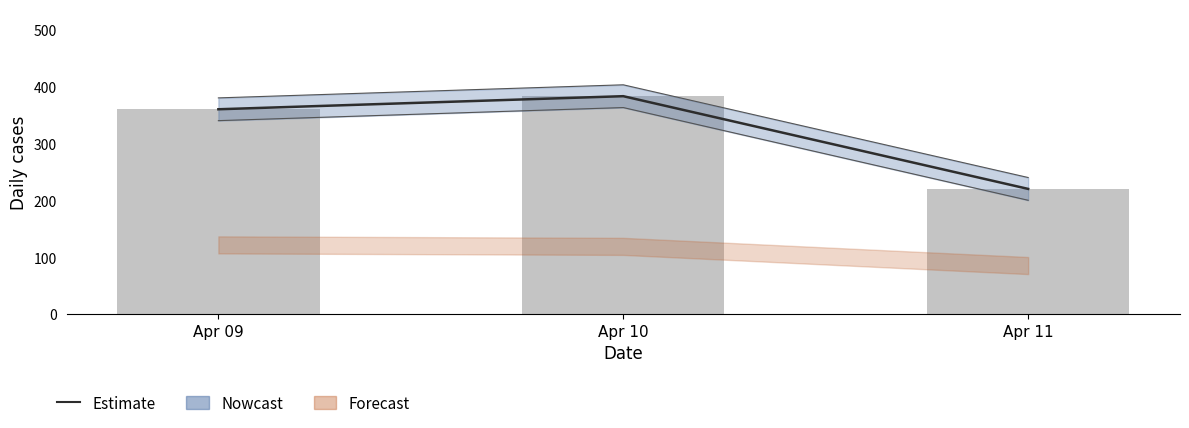

Reading left to right, extract all data points from this chart.

Apr 09=360	Apr 10=383	Apr 11=220